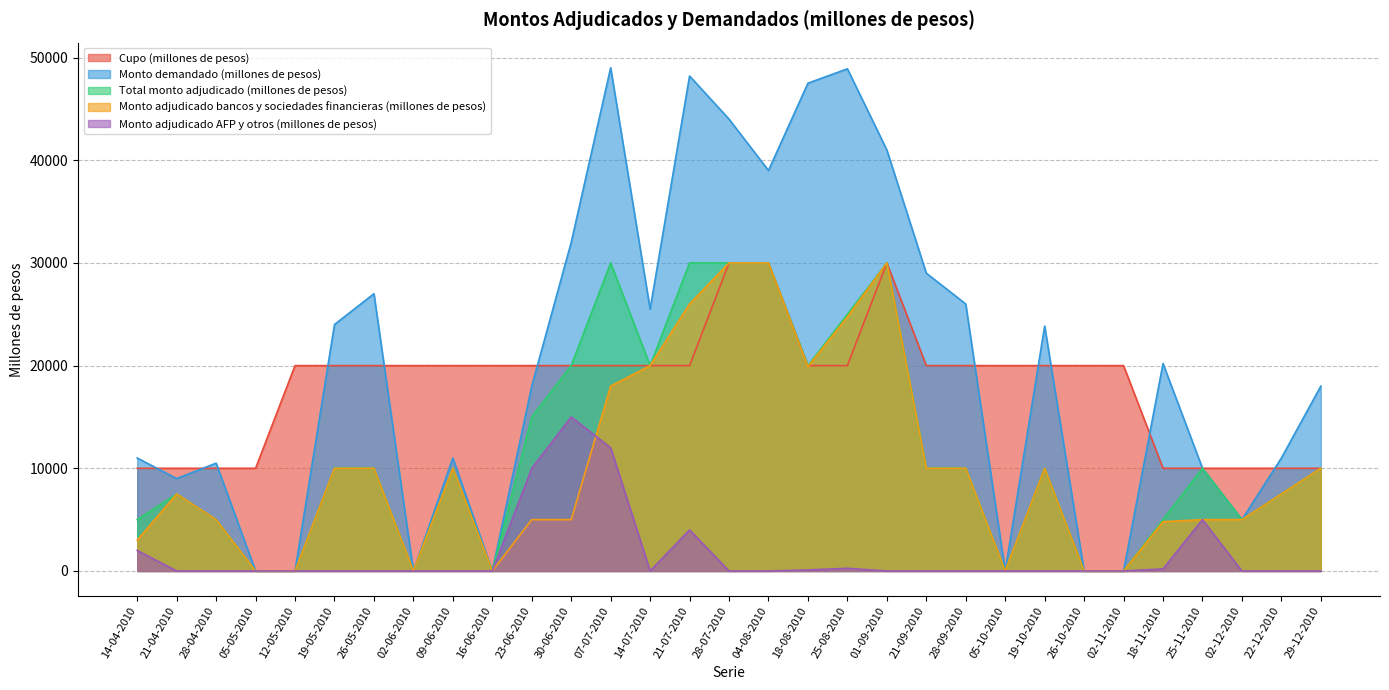

What is the label of the 24th point from the left?

19-10-2010